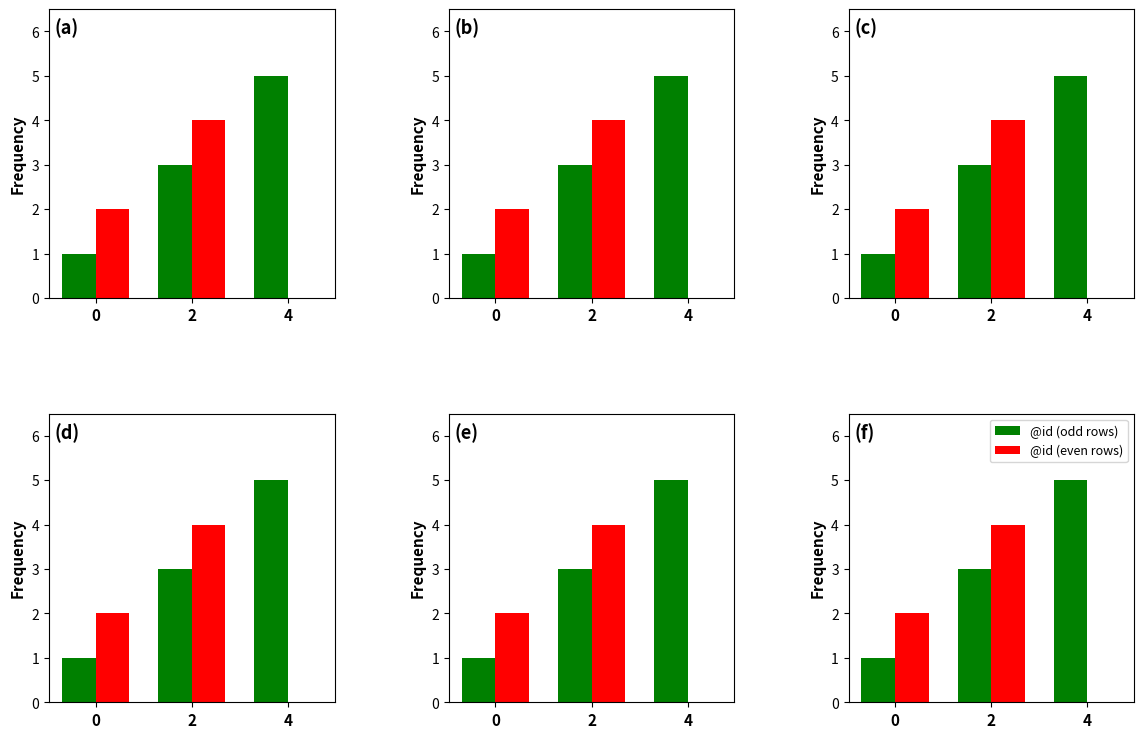

What is the value of the @id (odd rows) bar at the 1st from the left?

1